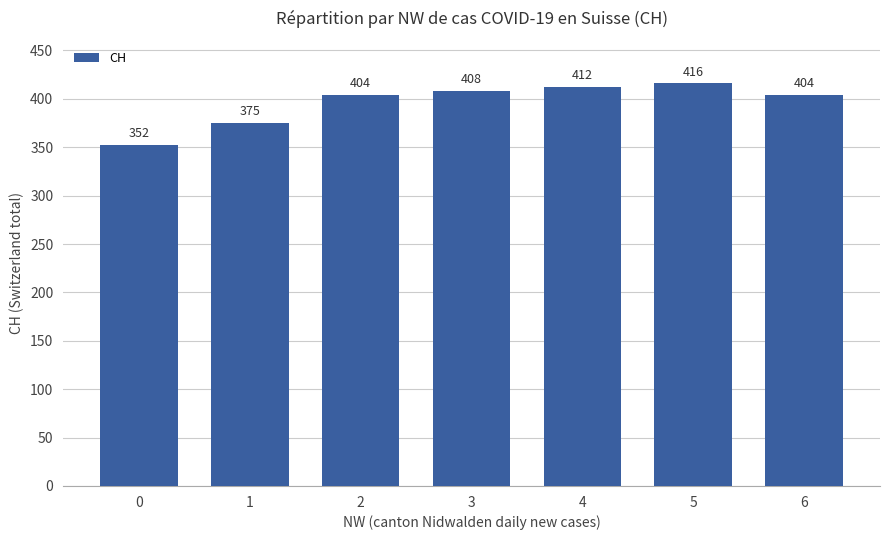

Reading right to left, transcribe all the data shown in this chart.

6=404	5=416	4=412	3=408	2=404	1=375	0=352